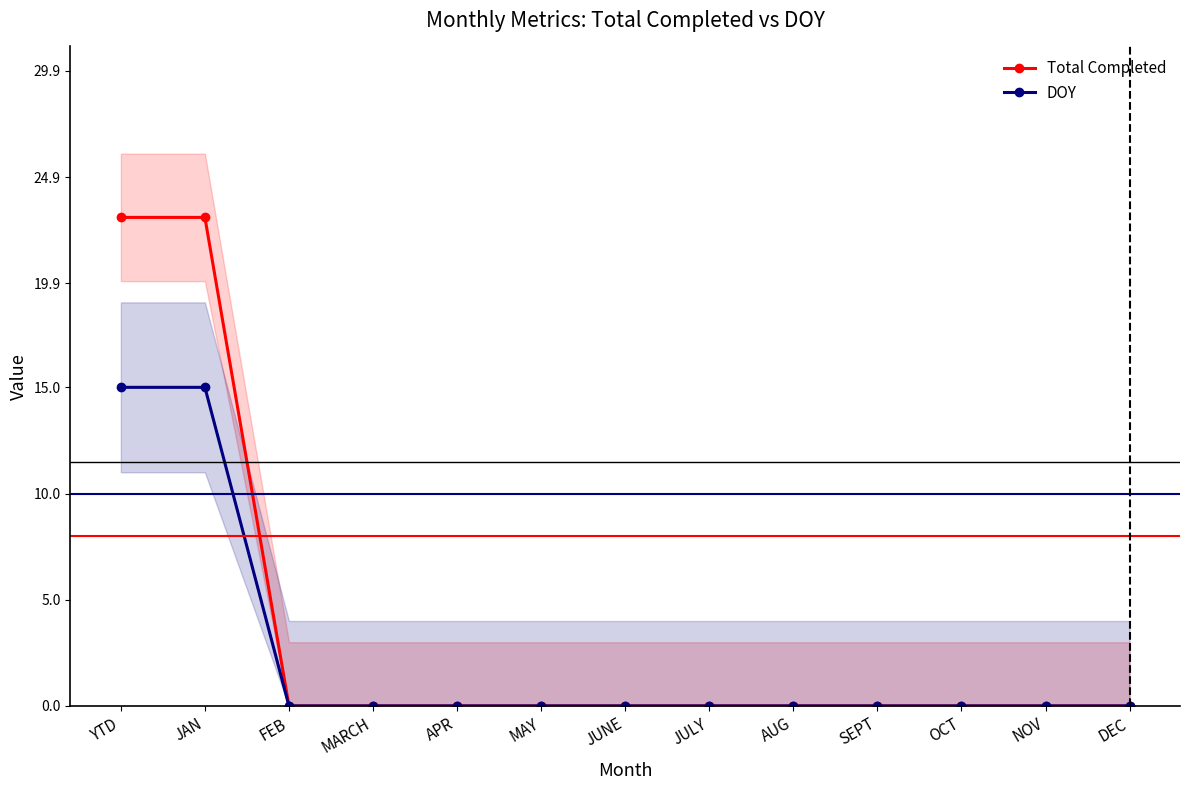

What are all the series names shown in the legend?

Total Completed, DOY